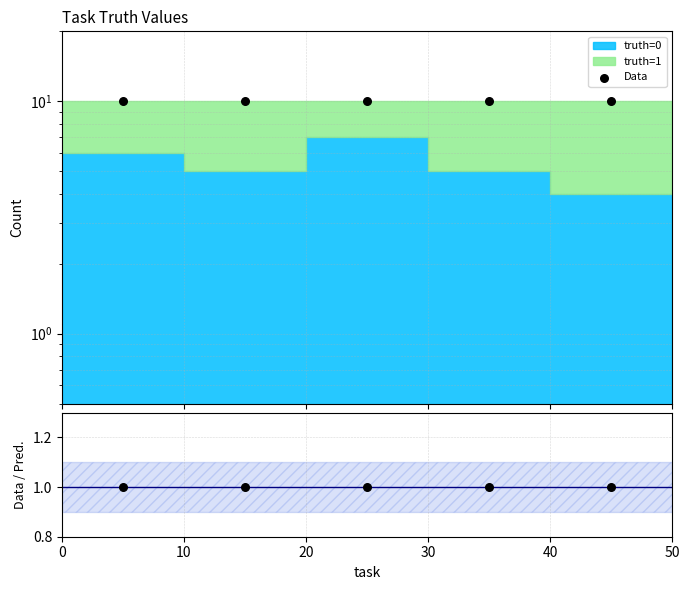

Which series reaches the maximum Y coordinate?

Data